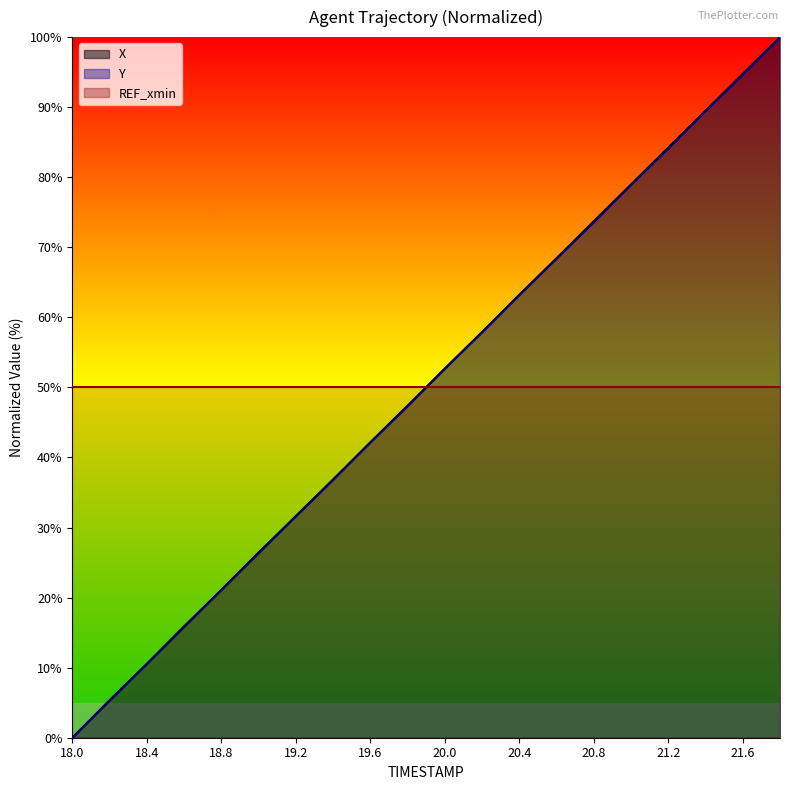

What is the difference between the maximum and minimum values in the Y series?

100.0